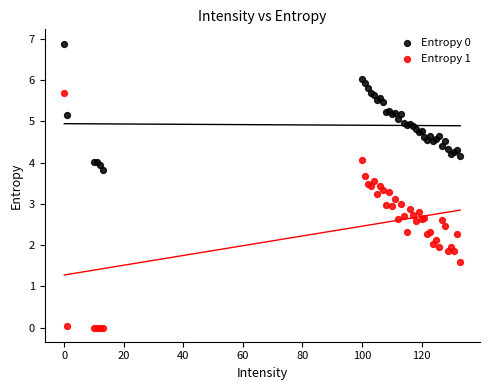

Which series has the largest Y range (max minus min)?

Entropy 1